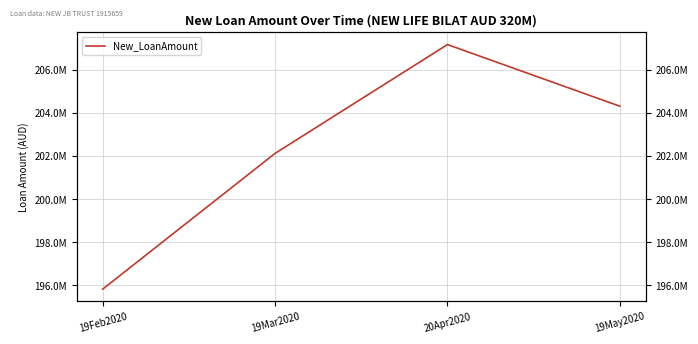

What is the ratio of the value at 19Feb2020 to the value at 19Mar2020?

1.0